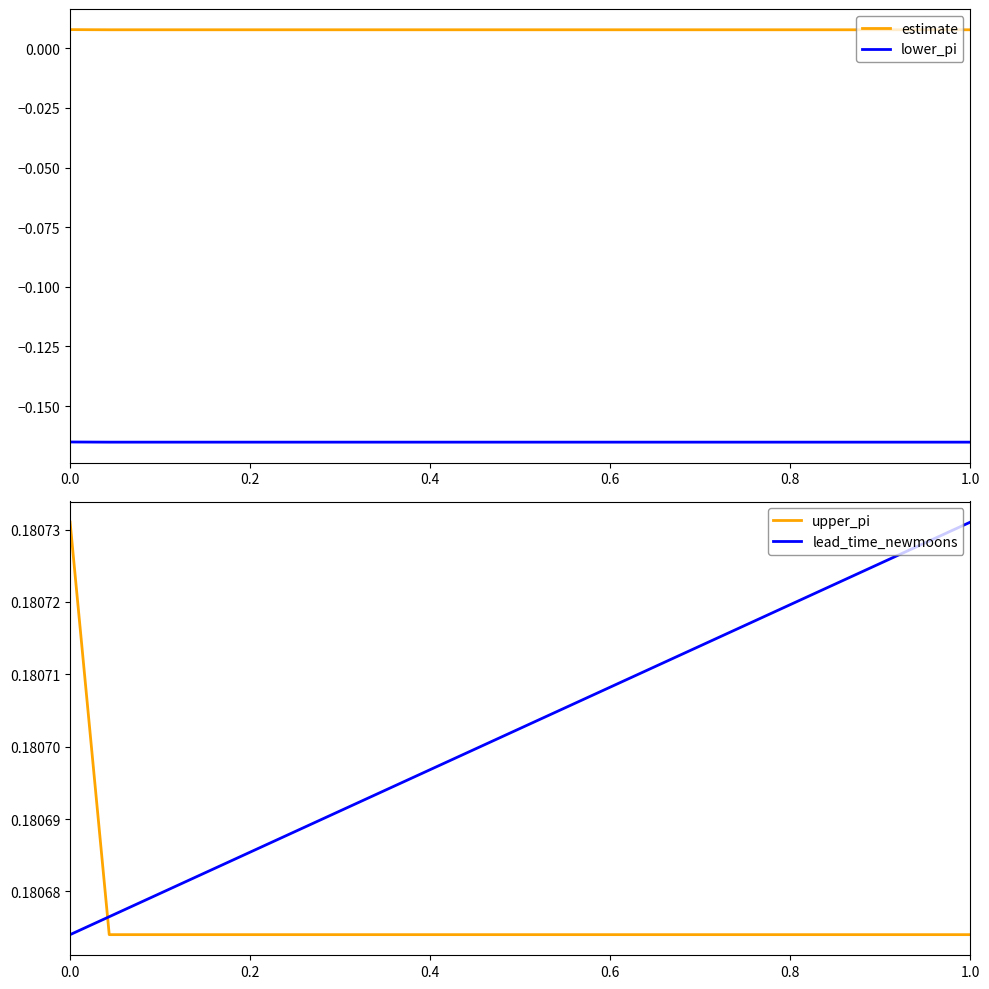

True or false: lower_pi and estimate cross at least once.

False